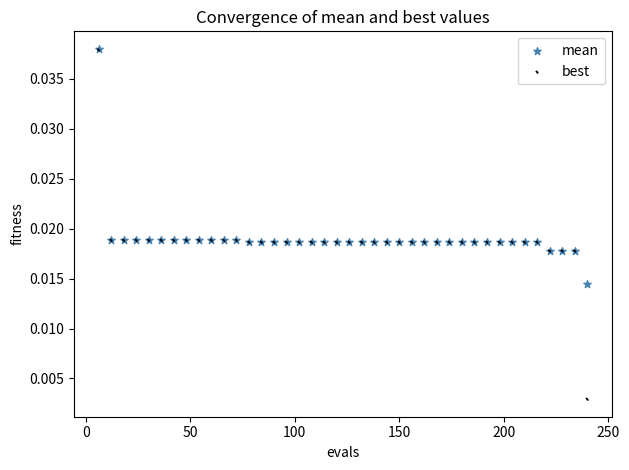

What are all the series names shown in the legend?

mean, best